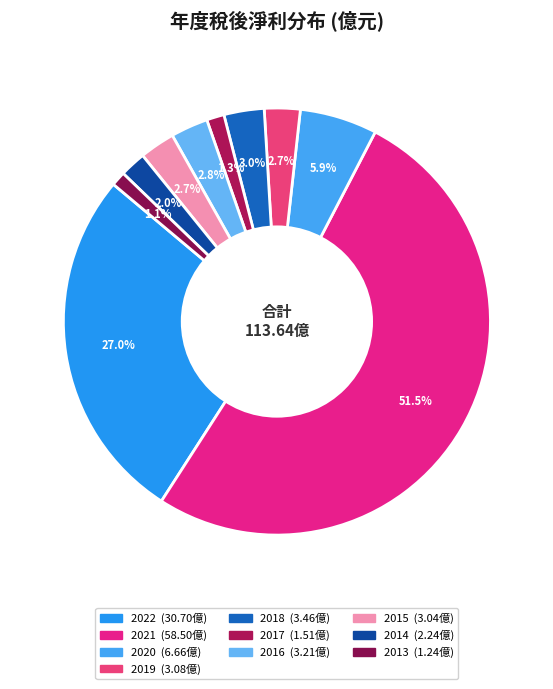

Rank the categories by value from lowest to highest.

2013, 2017, 2014, 2015, 2019, 2016, 2018, 2020, 2022, 2021